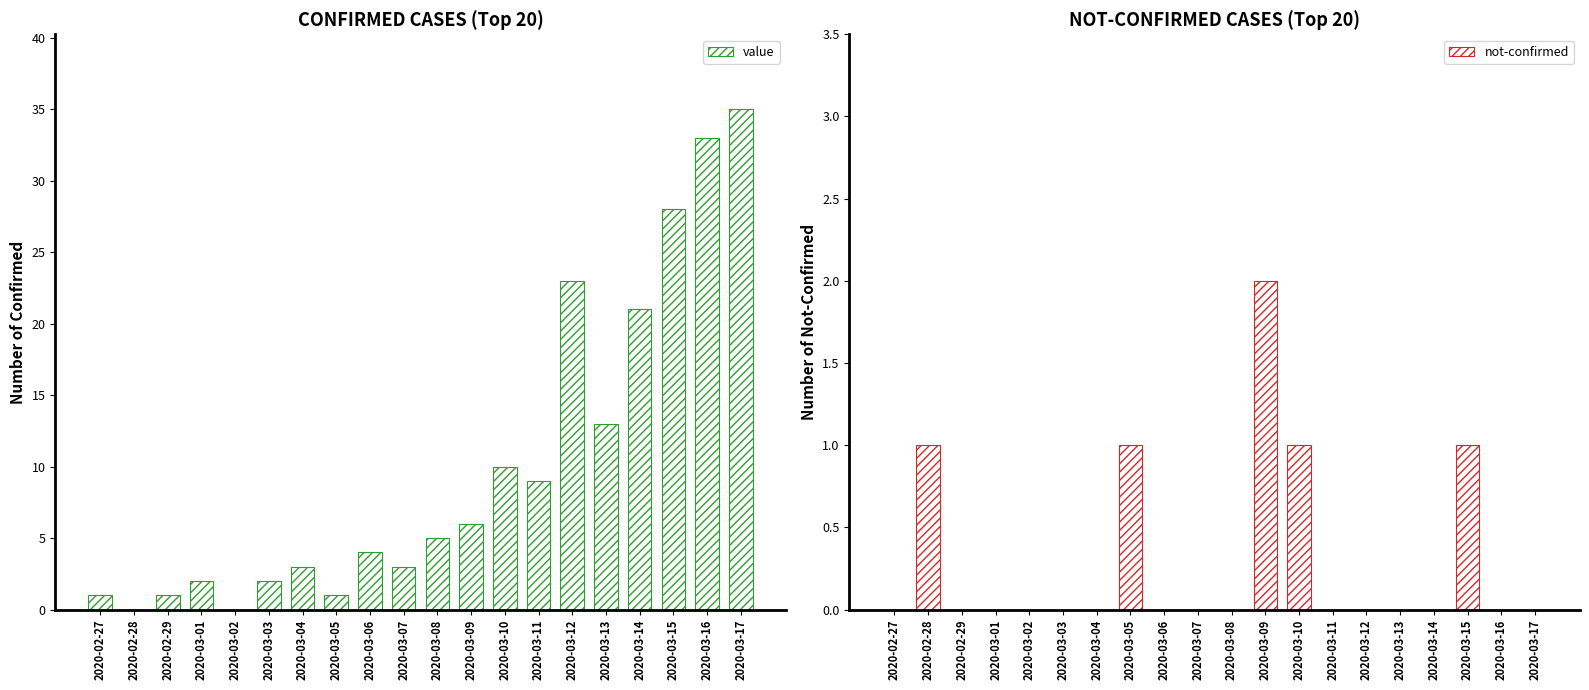

Rank the series by their average value, from lowest to highest.

not-confirmed, value